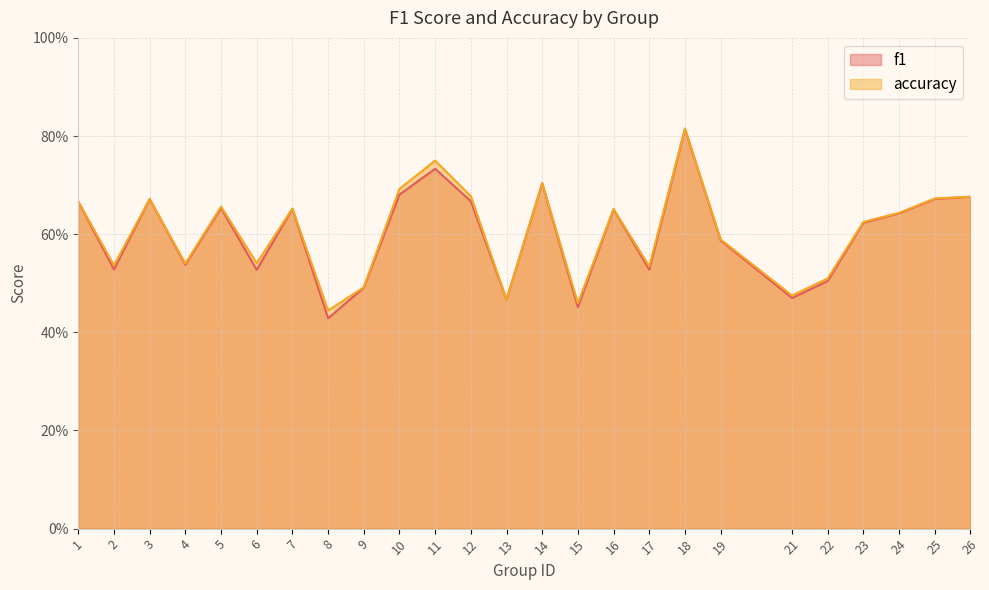

Reading right to left, transcribe all the data shown in this chart.

f1: 0.7	0.7	0.6	0.6	0.5	0.5	0.6	0.8	0.5	0.7	0.5	0.7	0.5	0.7	0.7	0.7	0.5	0.4	0.7	0.5	0.7	0.5	0.7	0.5	0.7
accuracy: 0.7	0.7	0.6	0.6	0.5	0.5	0.6	0.8	0.5	0.7	0.5	0.7	0.5	0.7	0.8	0.7	0.5	0.4	0.7	0.5	0.7	0.5	0.7	0.5	0.7